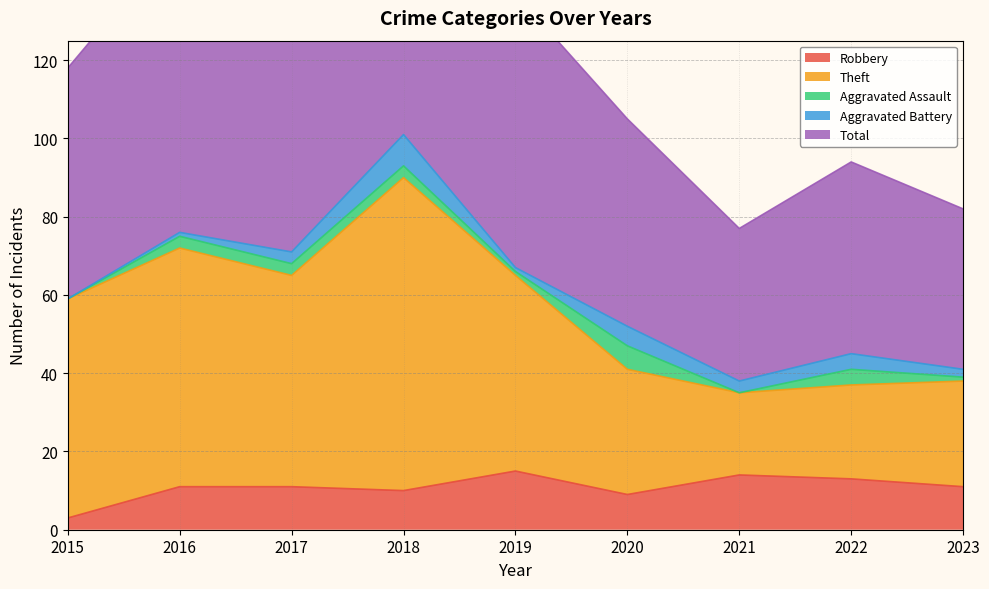

True or false: Robbery has a value of 25 at 2019.

False